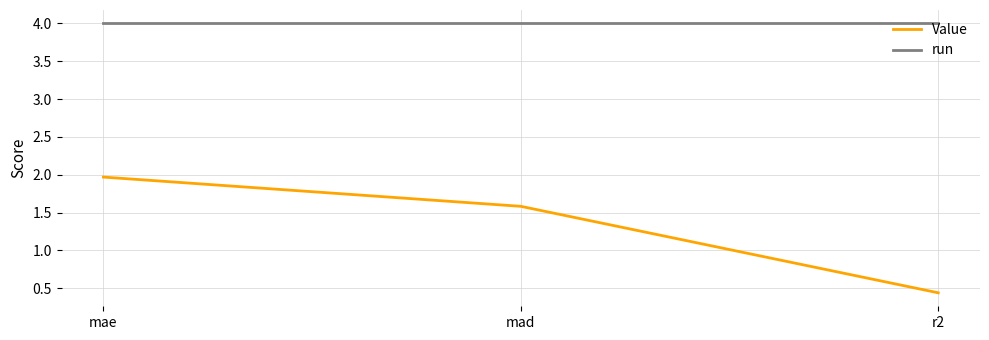

Which label corresponds to the smallest value in the chart?

r2